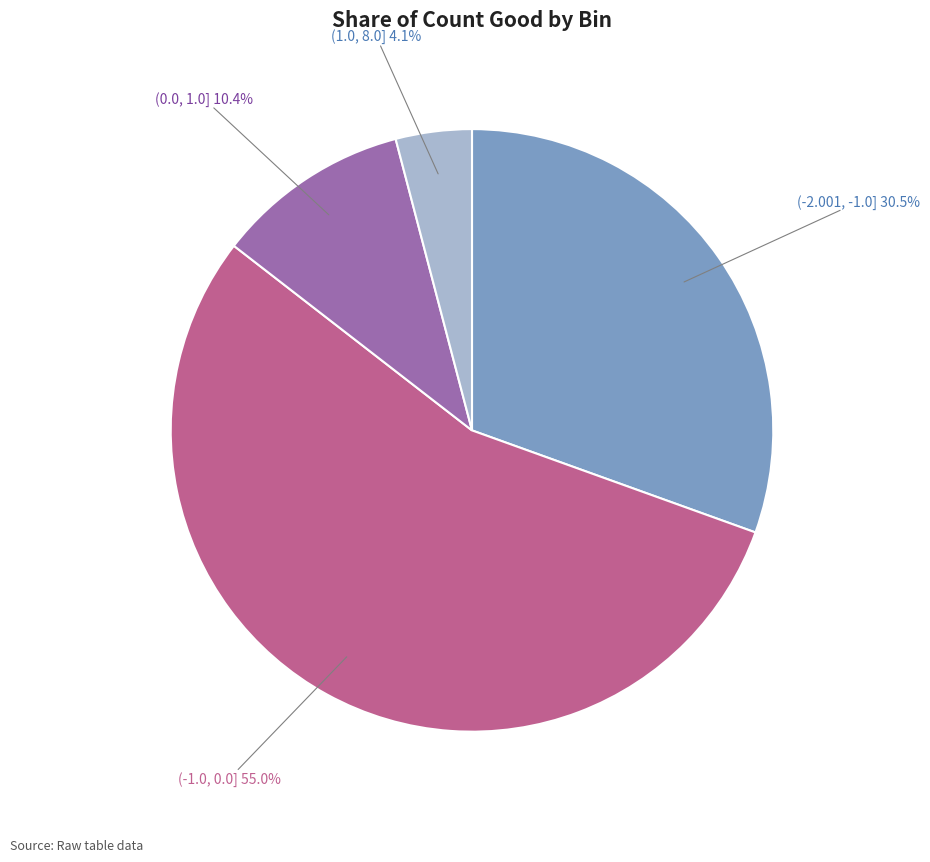

Which has a higher value, (1.0, 8.0] or (0.0, 1.0]?

(0.0, 1.0]